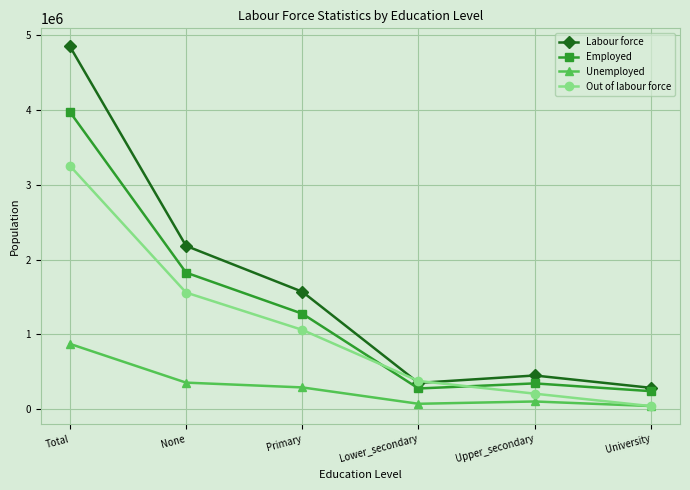

Reading left to right, transcribe all the data shown in this chart.

Labour force: 4847069.4	2182853.2	1570729.7	353499.8	452384.6	287602.1
Employed: 3972193.1	1825744.4	1277562.2	278888.8	346960.9	243036.8
Unemployed: 874876.4	357108.8	293167.5	74611.1	105423.7	44565.3
Out of labour force: 3253360.6	1559669.6	1061511.6	379367.2	209622.4	43189.9